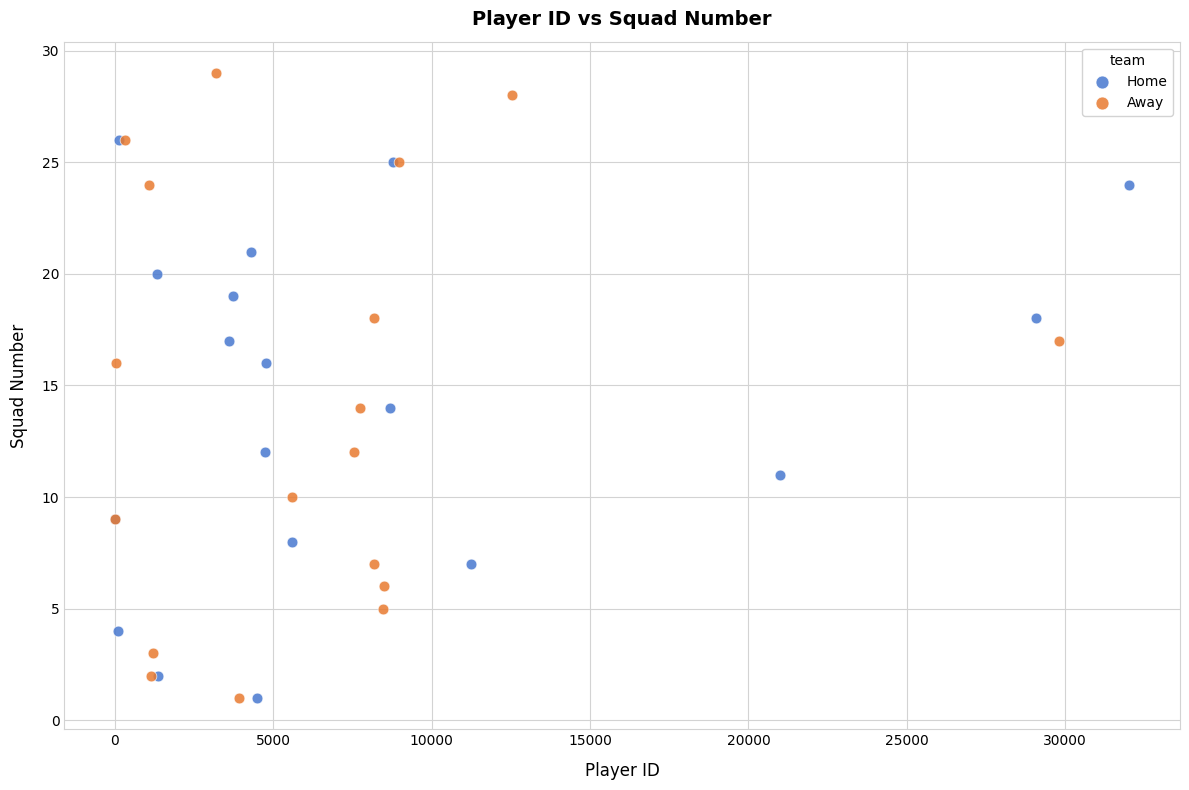

Which series has the widest spread of Y values?

Away